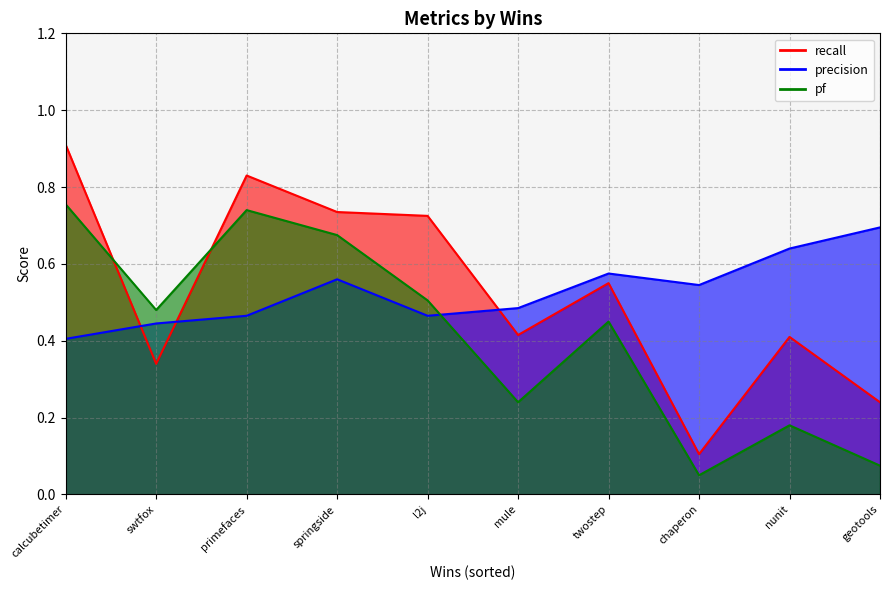

True or false: recall and precision cross at least once.

True